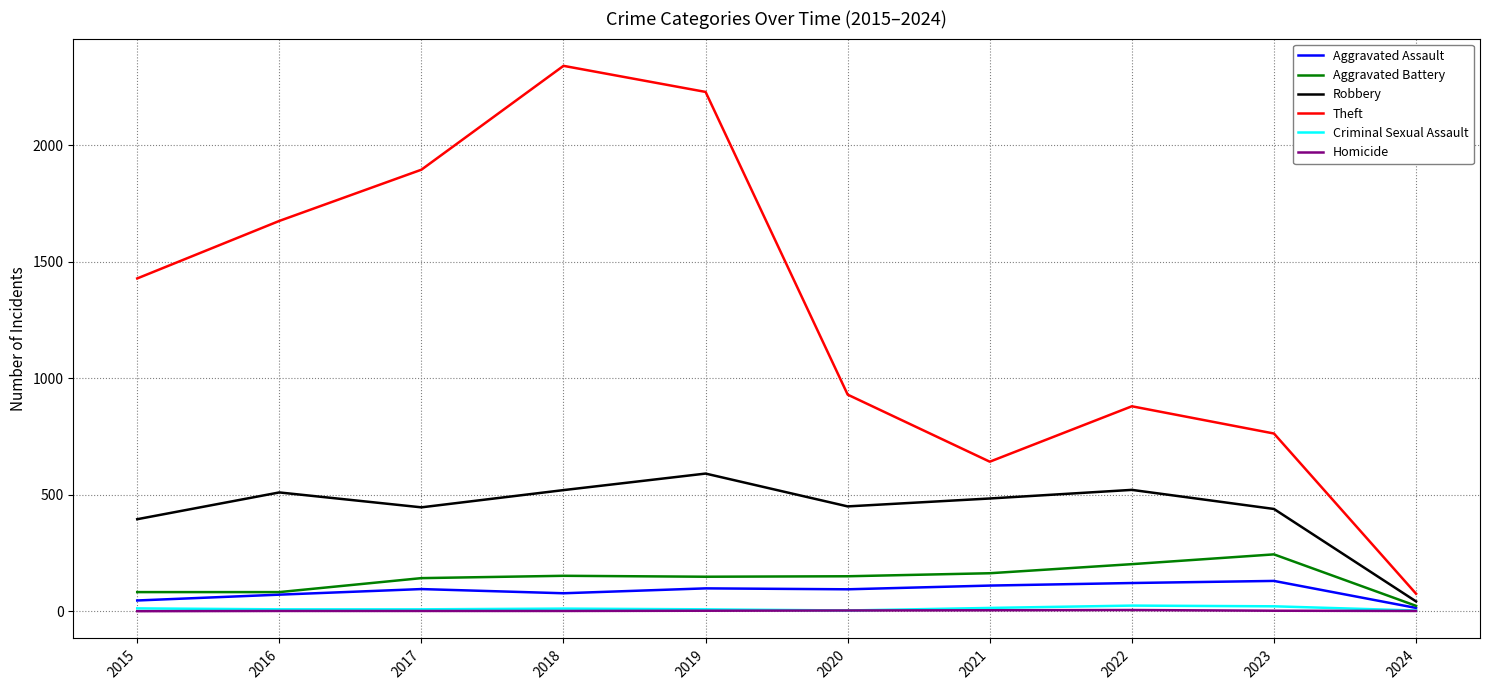

Between 2019 and 2020, which series saw the biggest shift?

Theft